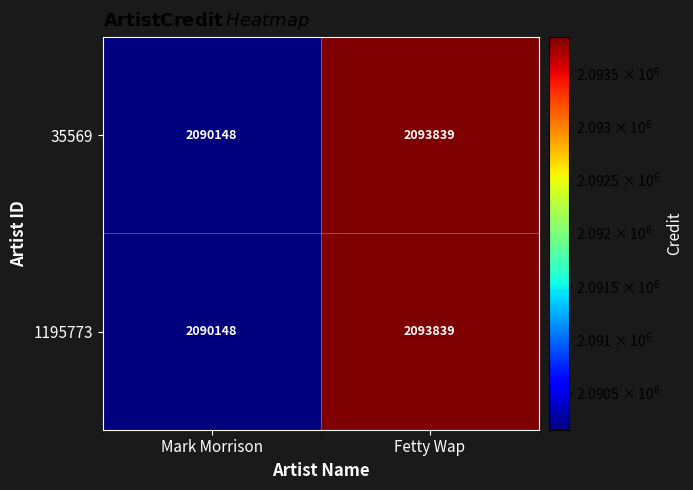

What is the difference between the 35569 values at Fetty Wap and Mark Morrison?

3691